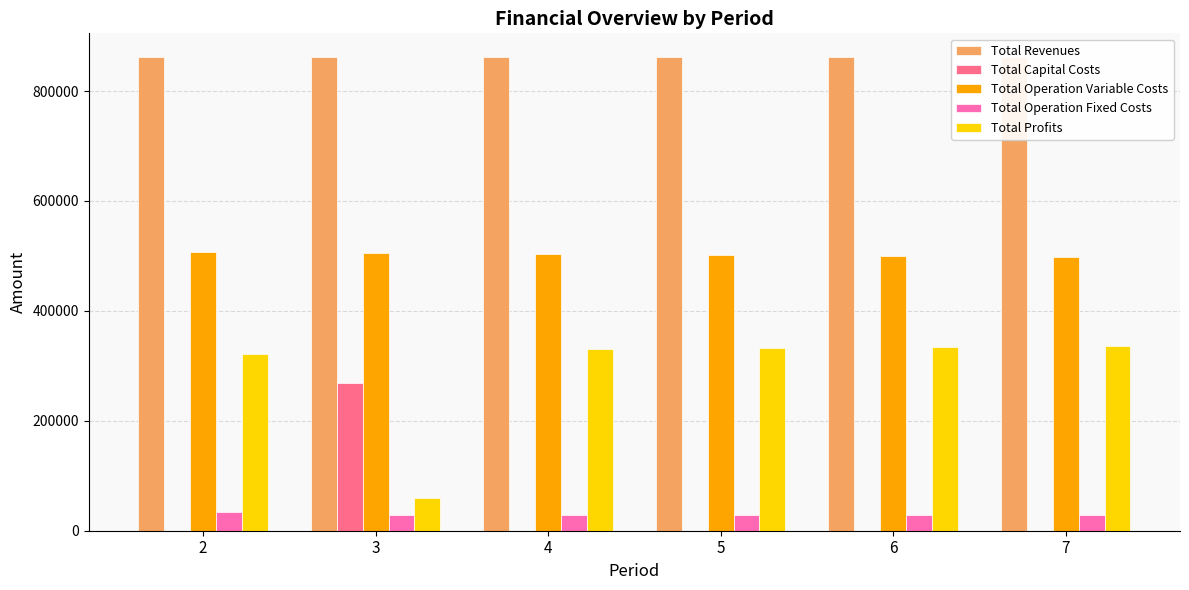

What is the average value of the Total Operation Variable Costs series?

502117.6